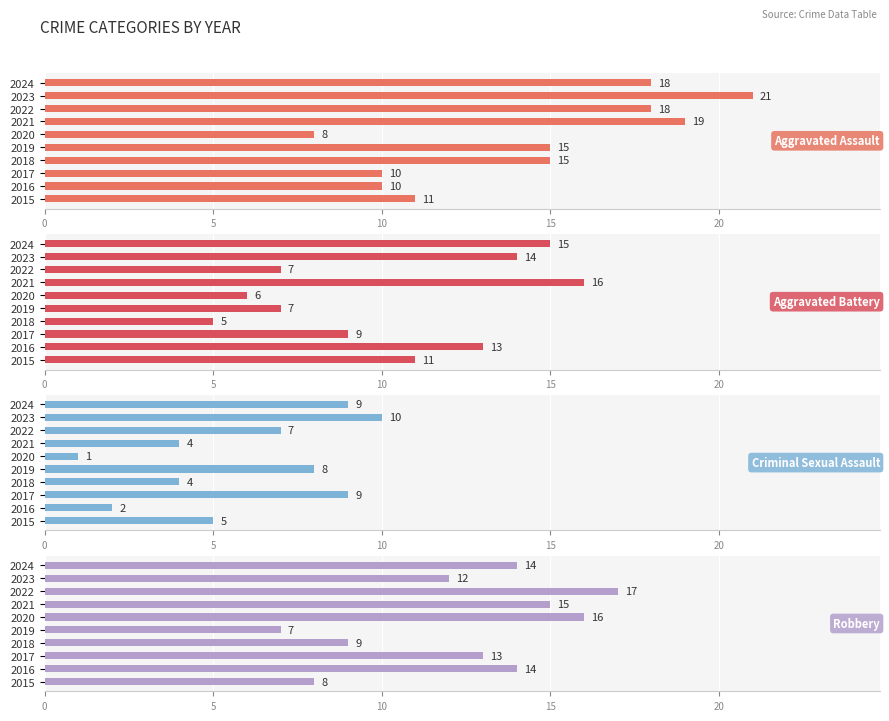

How many series are shown in this chart?

4